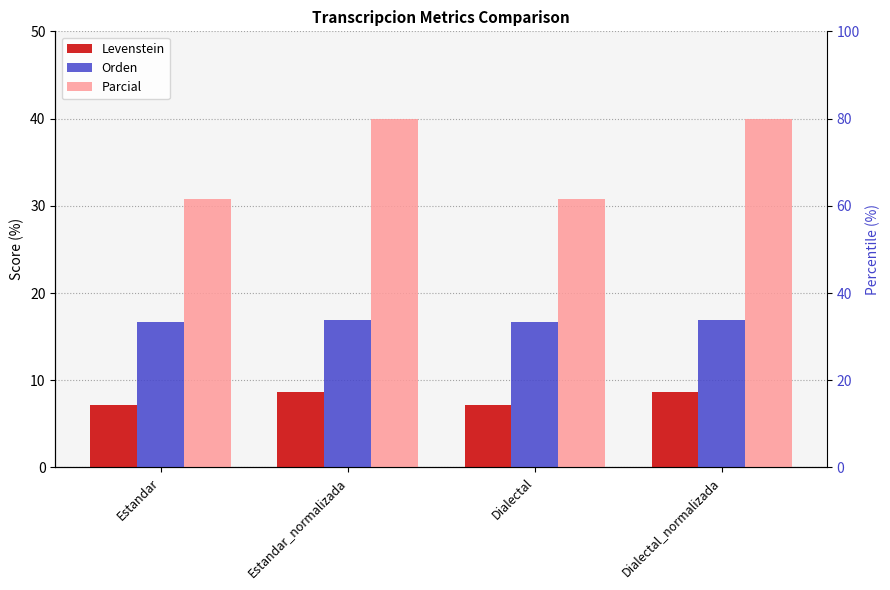

At how many categories does at least one series exceed 7?

4